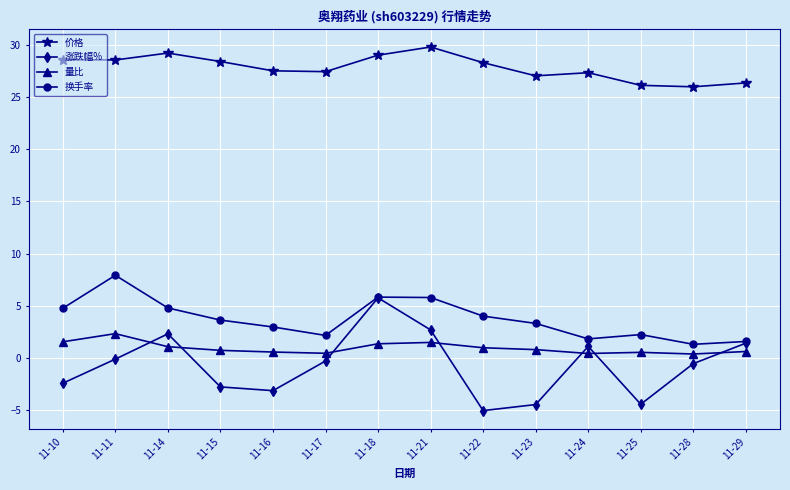

At how many categories does at least one series exceed -1?

14